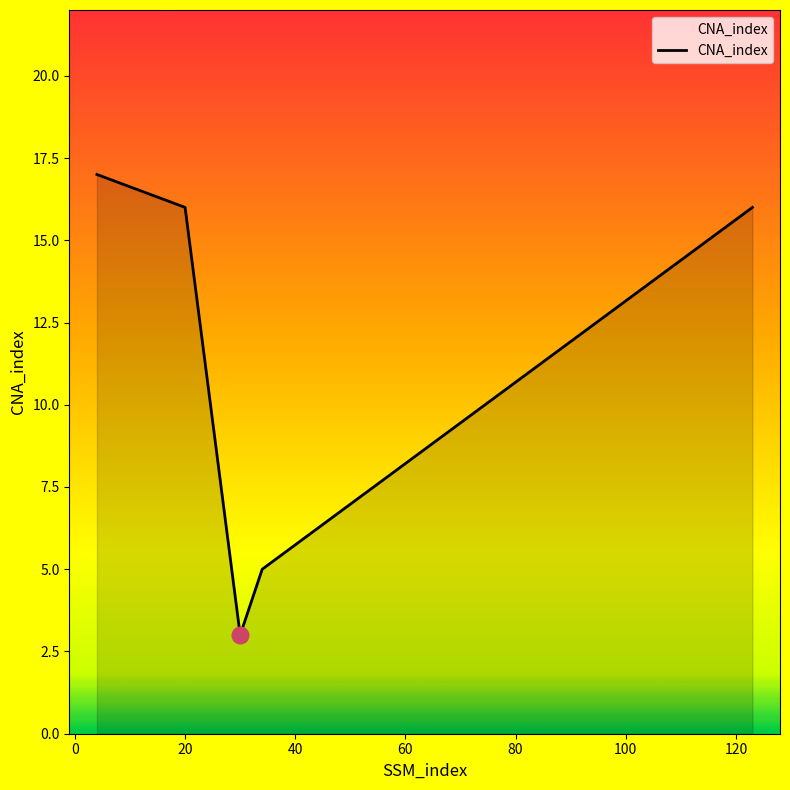

Reading left to right, list all the values displayed in this chart.

17	16	3	5	16